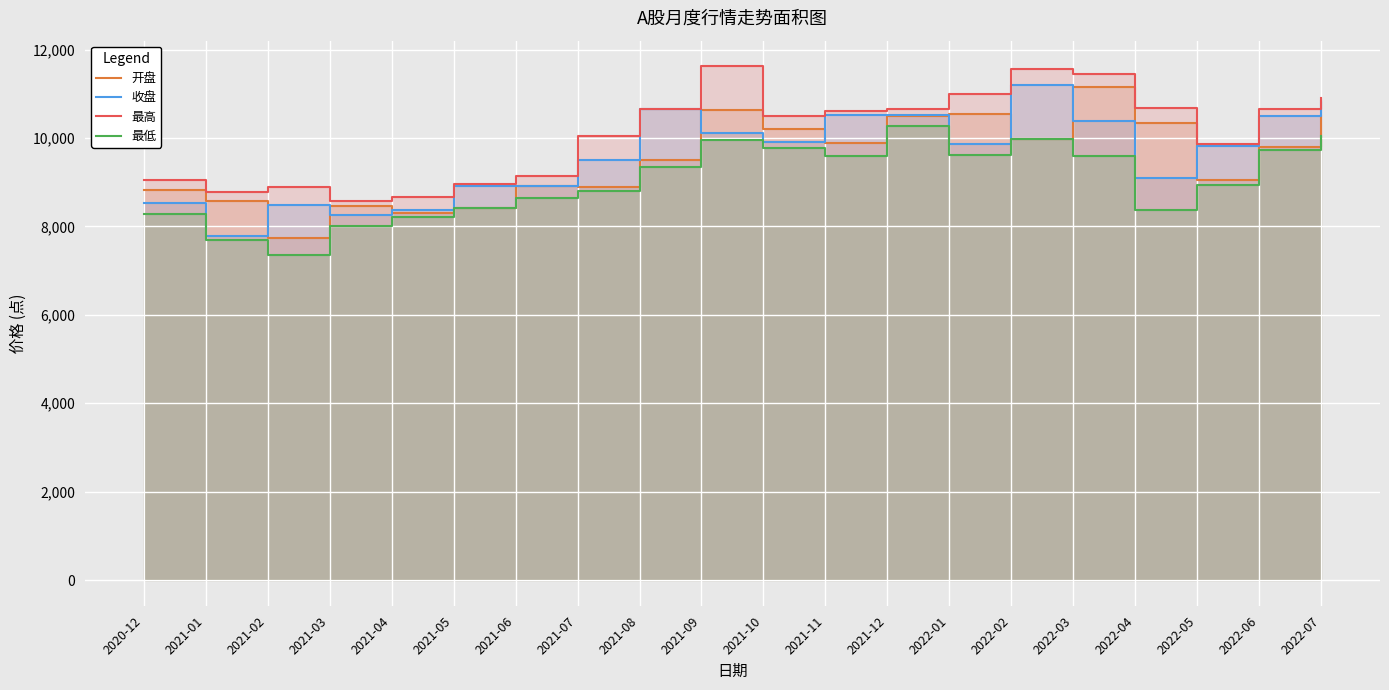

What position from the left is 2021-03?

4